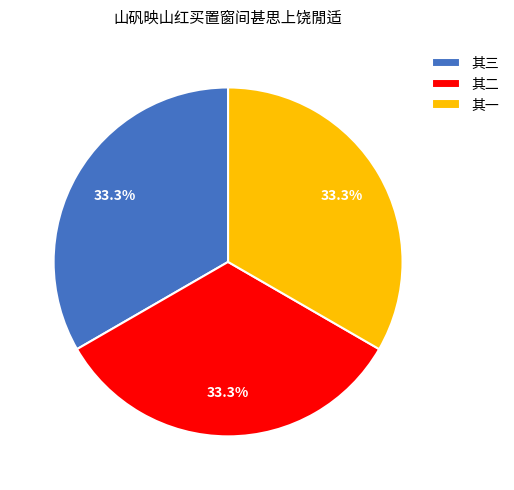

What is the ratio of the value at 其三 to the value at 其一?

1.0